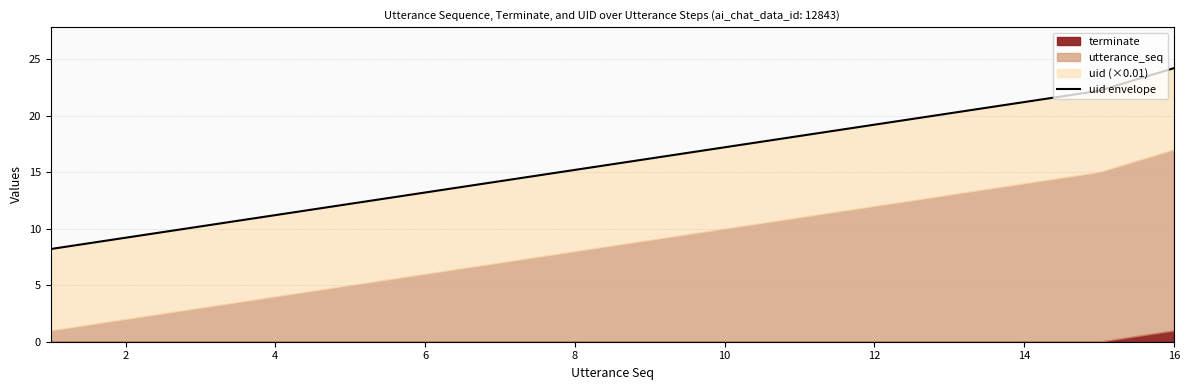

What is the sum of all values?

252.2